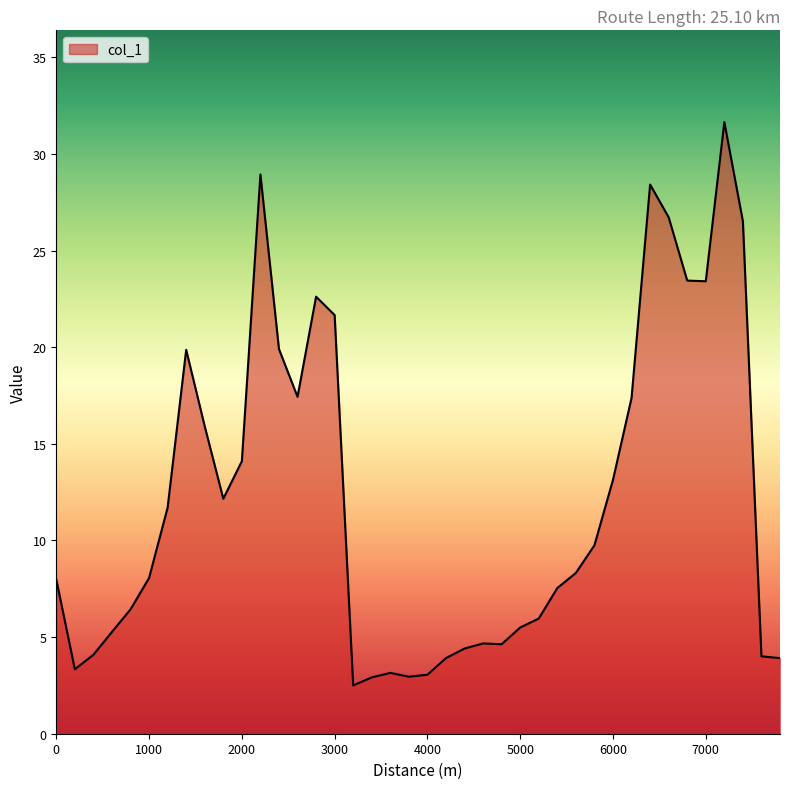

What is the difference between the maximum and minimum values?

29.2